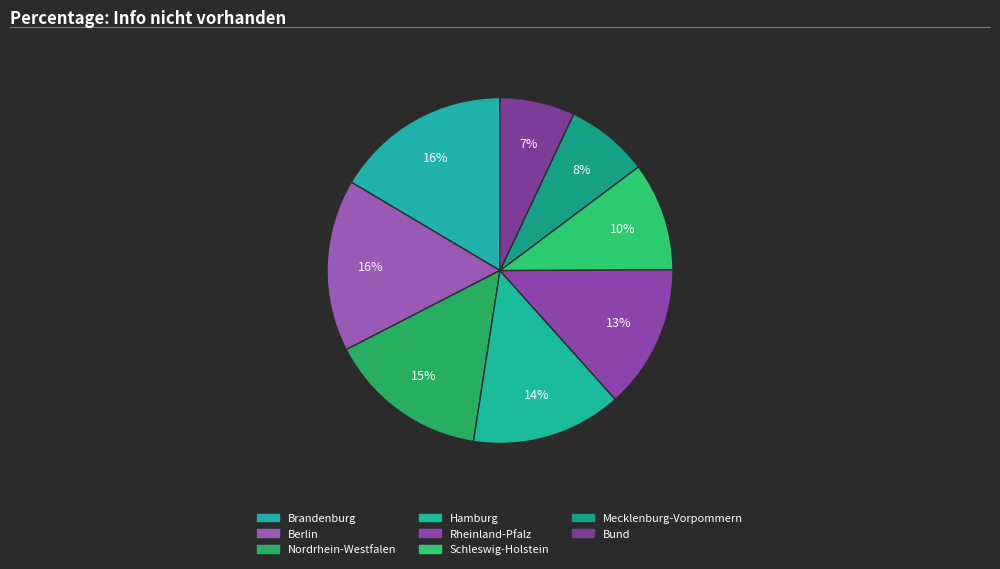

The Rheinland-Pfalz slice represents 3% of the pie. True or false?

False